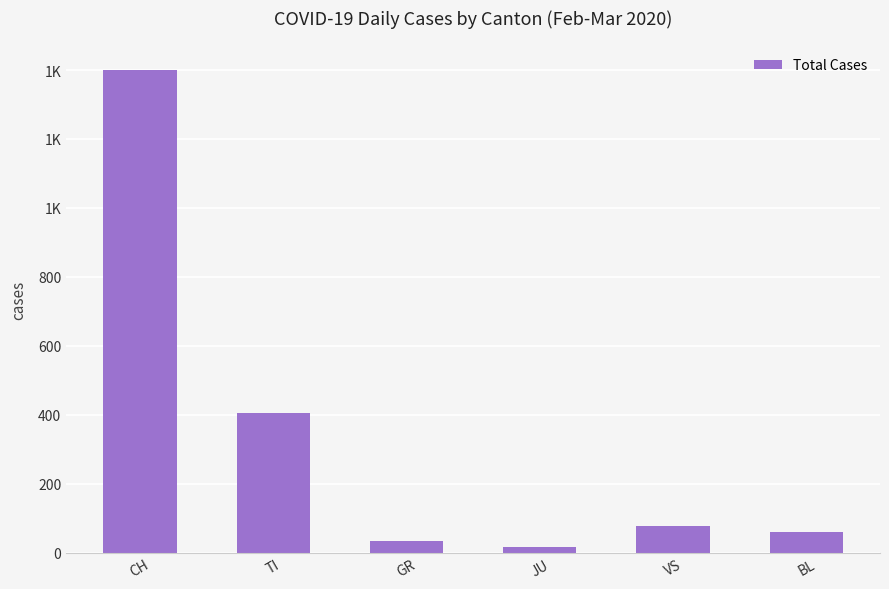

What is the label of the 4th bar from the right?

GR